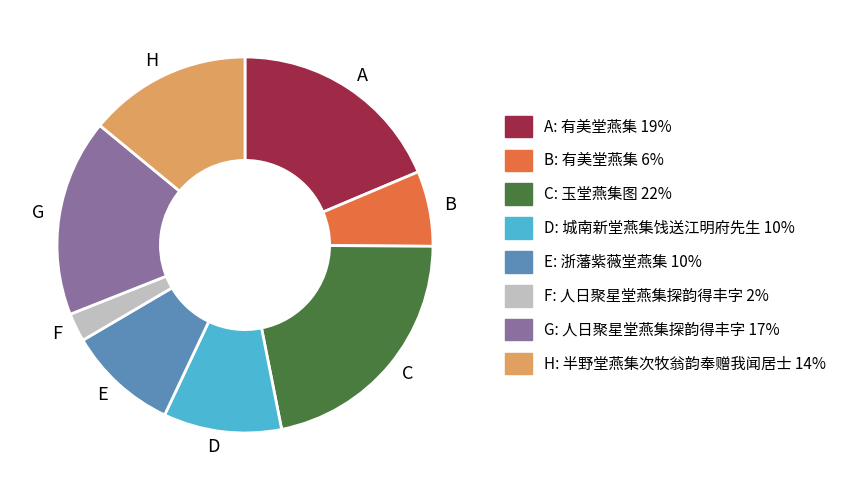

Is the sum of G and A greater than half?

No